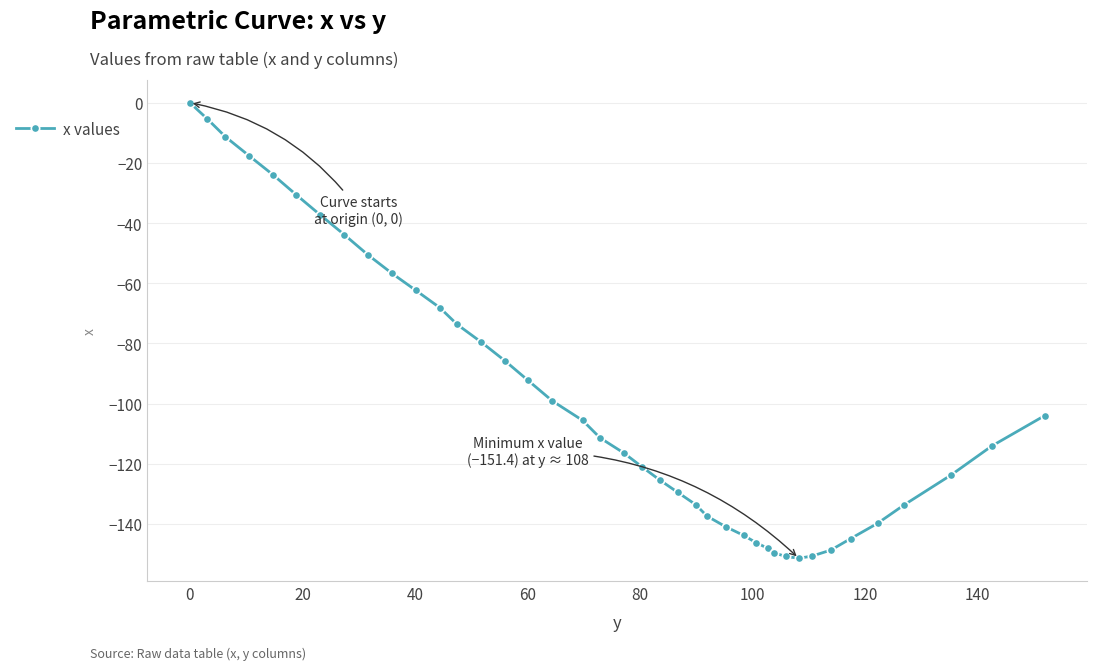

What is the difference between the second highest and second lowest values?

145.4